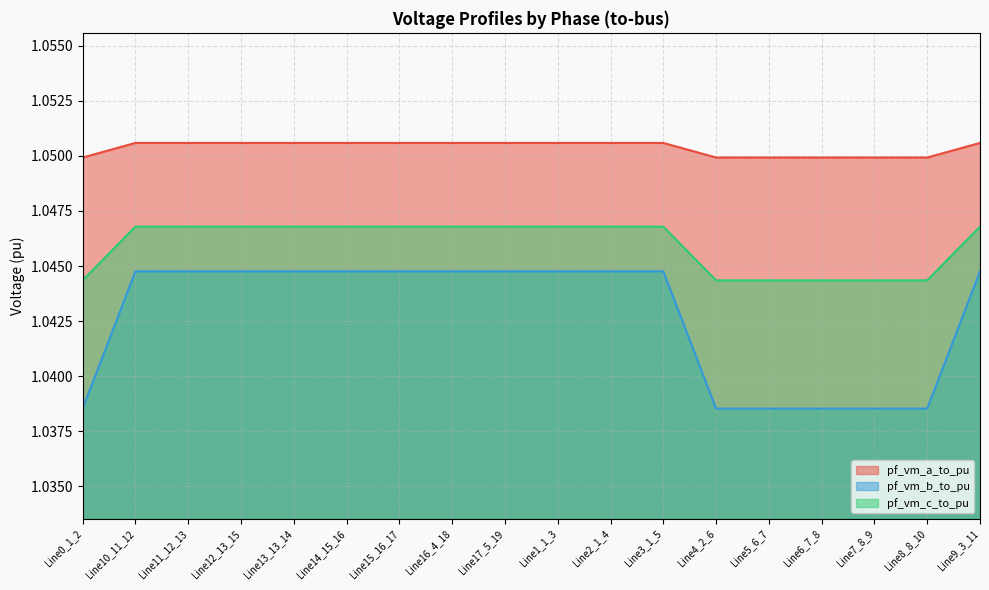

Which series changed the most between Line14_15_16 and Line5_6_7?

pf_vm_b_to_pu